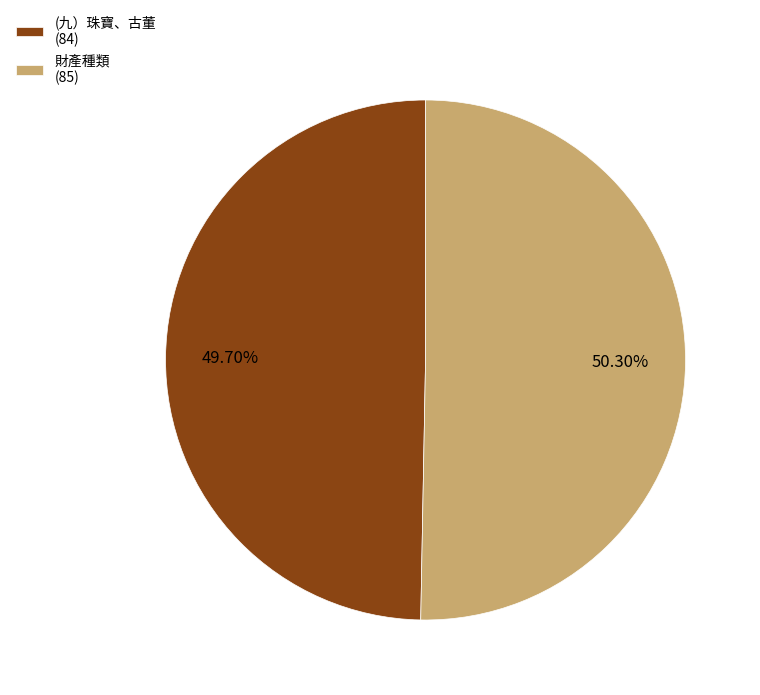

To the nearest percent, what is the difference between the largest and smallest slice percentages?

1%